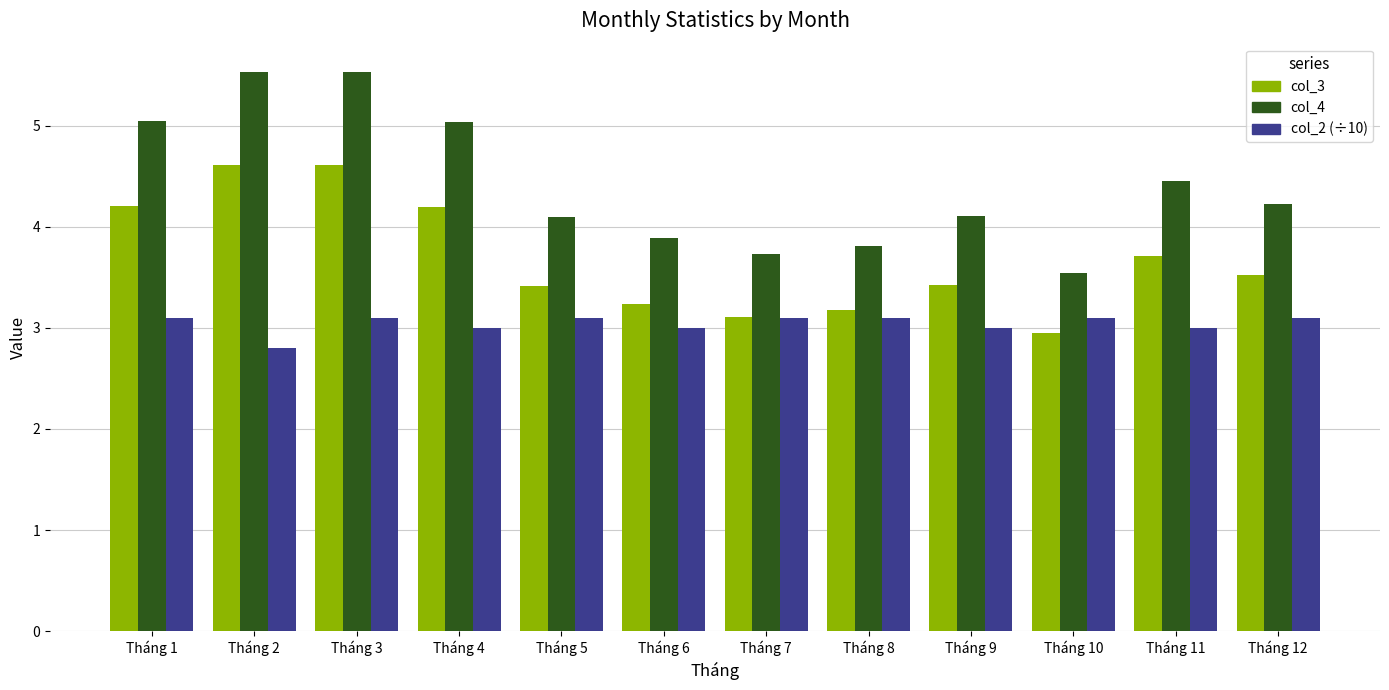

Reading right to left, extract all data points from this chart.

col_3: 3.5	3.7	3.0	3.4	3.2	3.1	3.2	3.4	4.2	4.6	4.6	4.2
col_4: 4.2	4.5	3.5	4.1	3.8	3.7	3.9	4.1	5.0	5.5	5.5	5.0
col_2 (÷10): 3.1	3.0	3.1	3.0	3.1	3.1	3.0	3.1	3.0	3.1	2.8	3.1